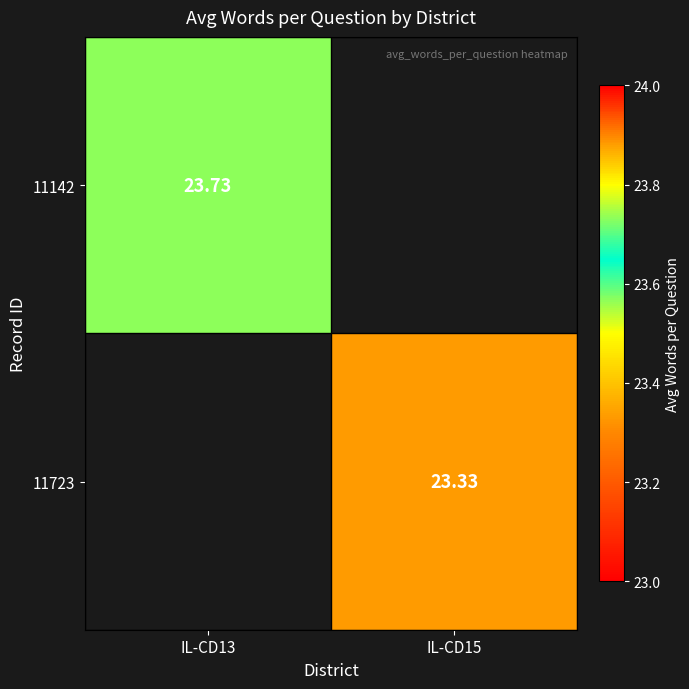

The value of 11723 at IL-CD15 is 23.3. True or false?

True